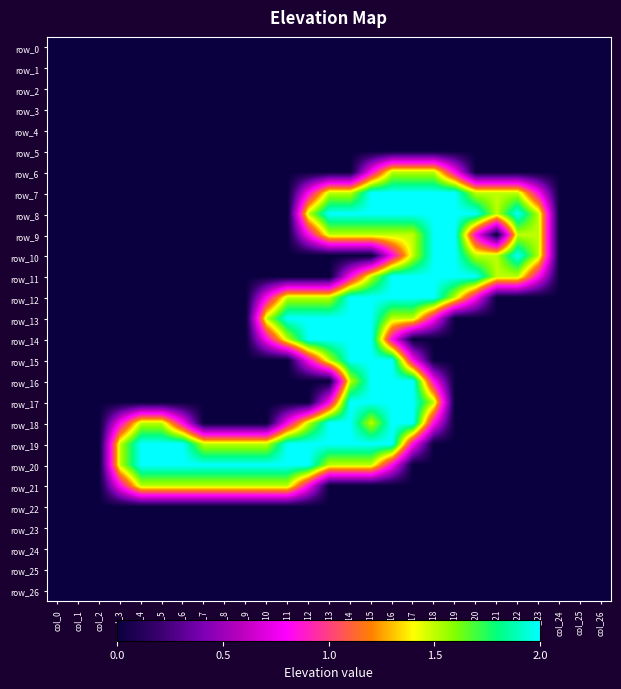

Is it true that row_16 equals 0.7 at col_14?

False